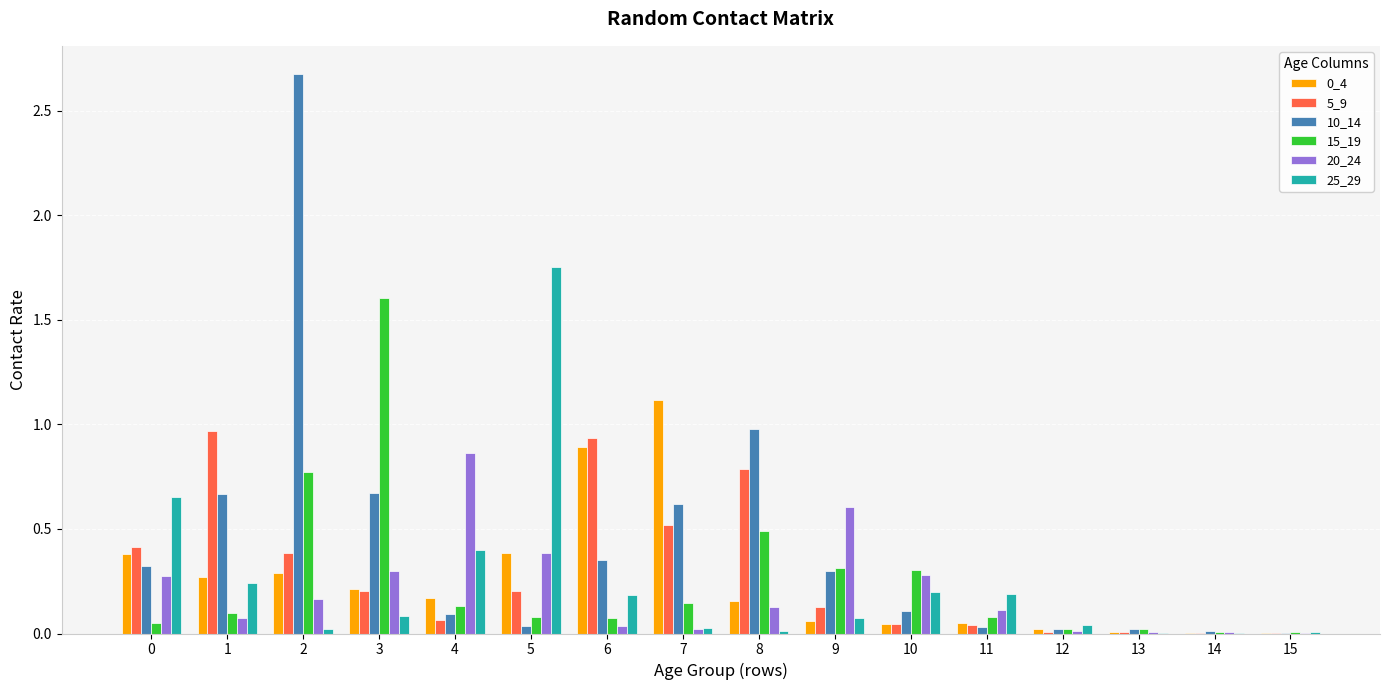

What is the difference between the 25_29 values at 5 and 7?

1.7